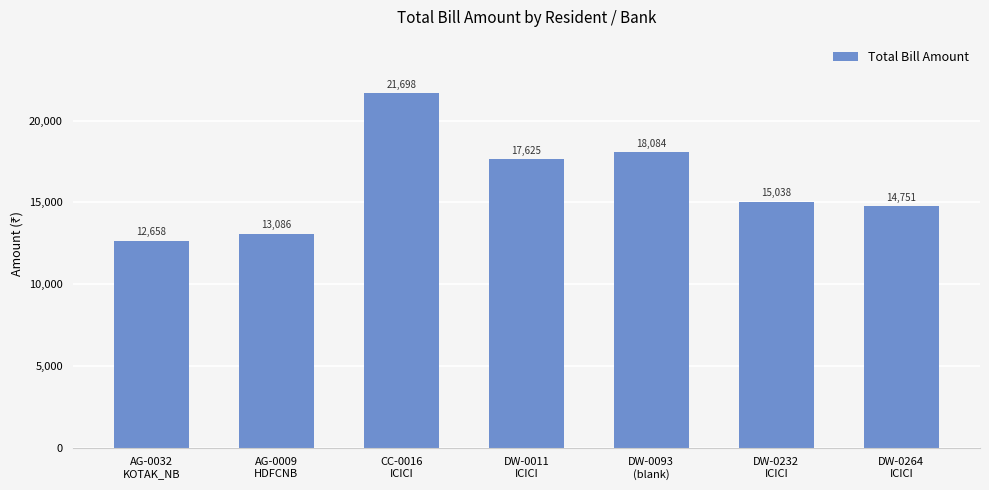

Approximately how many times larger is the value at DW-0093
(blank) compared to DW-0011
ICICI?

1.0